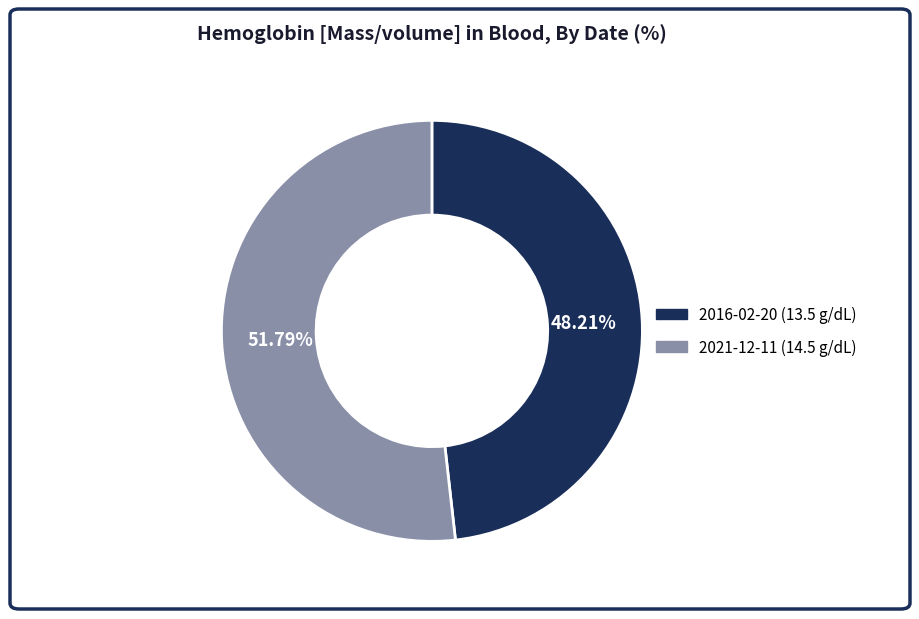

Is there a majority slice in this chart?

Yes